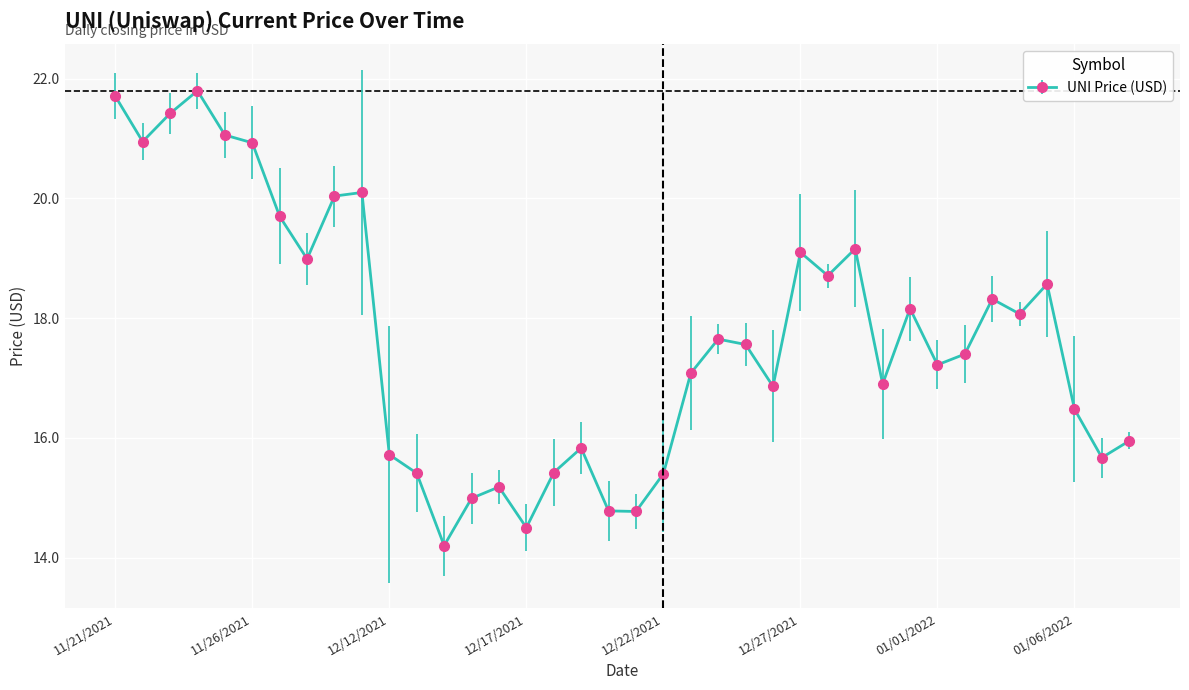

What is the average value?

17.7